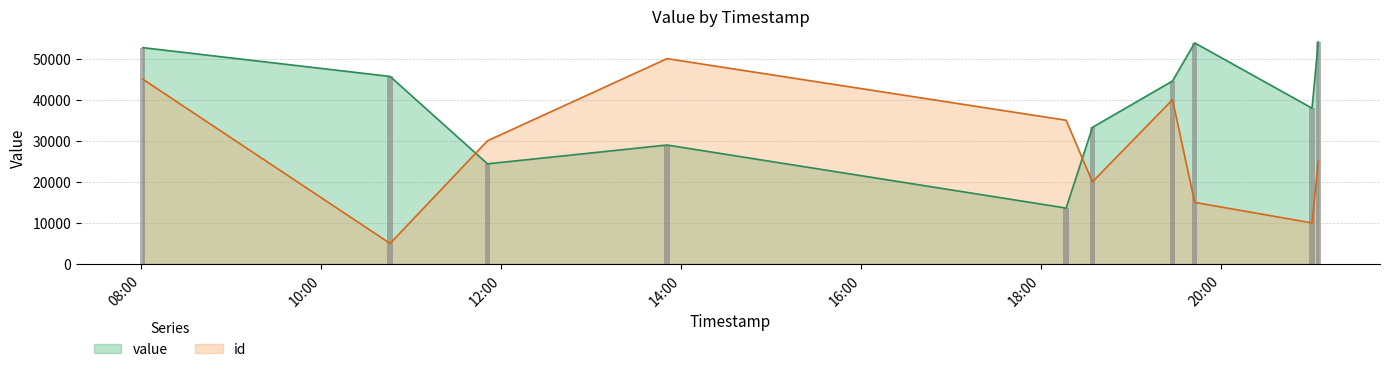

Reading left to right, what are all the values shown in this chart?

id: 2021-02-13T08:00:52=45000	2021-02-13T10:45:51=5000	2021-02-13T11:50:48=30000	2021-02-13T13:50:33=50000	2021-02-13T18:16:47=35000	2021-02-13T18:34:19=20000	2021-02-13T19:27:44=40000	2021-02-13T19:42:32=15000	2021-02-13T21:00:49=10000	2021-02-13T21:04:58=25000
value: 2021-02-13T08:00:52=52678	2021-02-13T10:45:51=45666	2021-02-13T11:50:48=24390	2021-02-13T13:50:33=28968	2021-02-13T18:16:47=13619	2021-02-13T18:34:19=33269	2021-02-13T19:27:44=44559	2021-02-13T19:42:32=53838	2021-02-13T21:00:49=37941	2021-02-13T21:04:58=54077